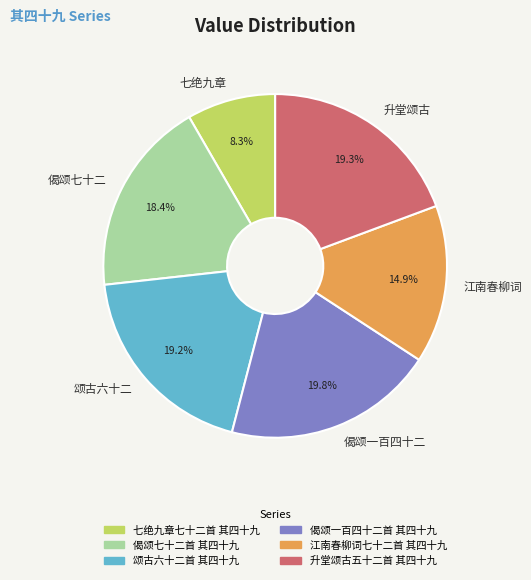

Which category has the biggest portion of the pie?

偈颂一百四十二首 其四十九